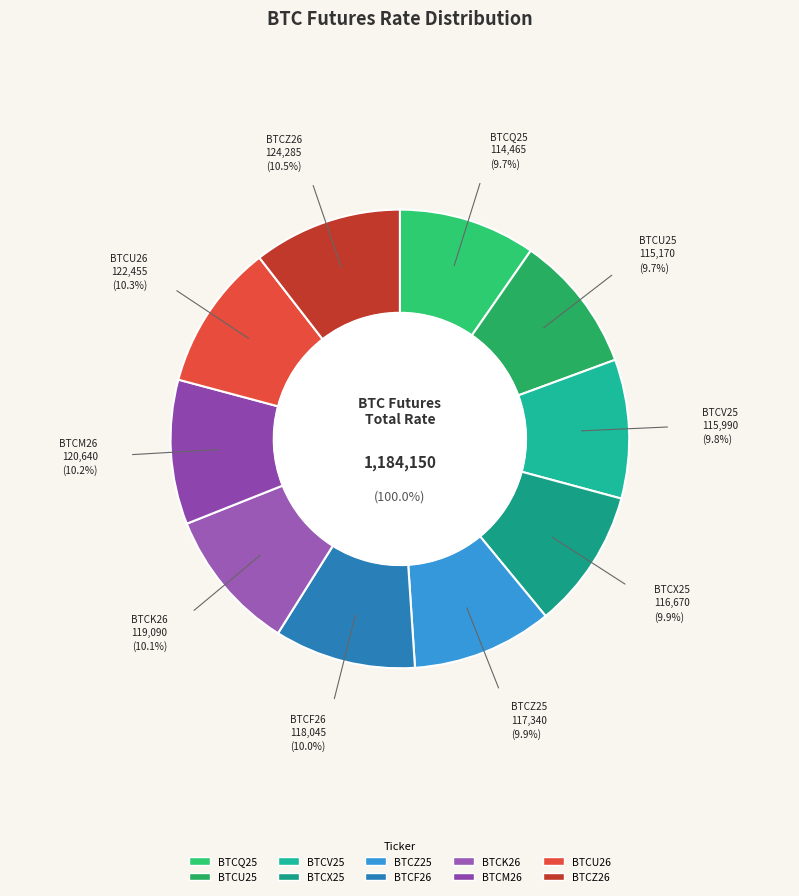

To the nearest percent, what percentage of the pie is BTCU26?

10%